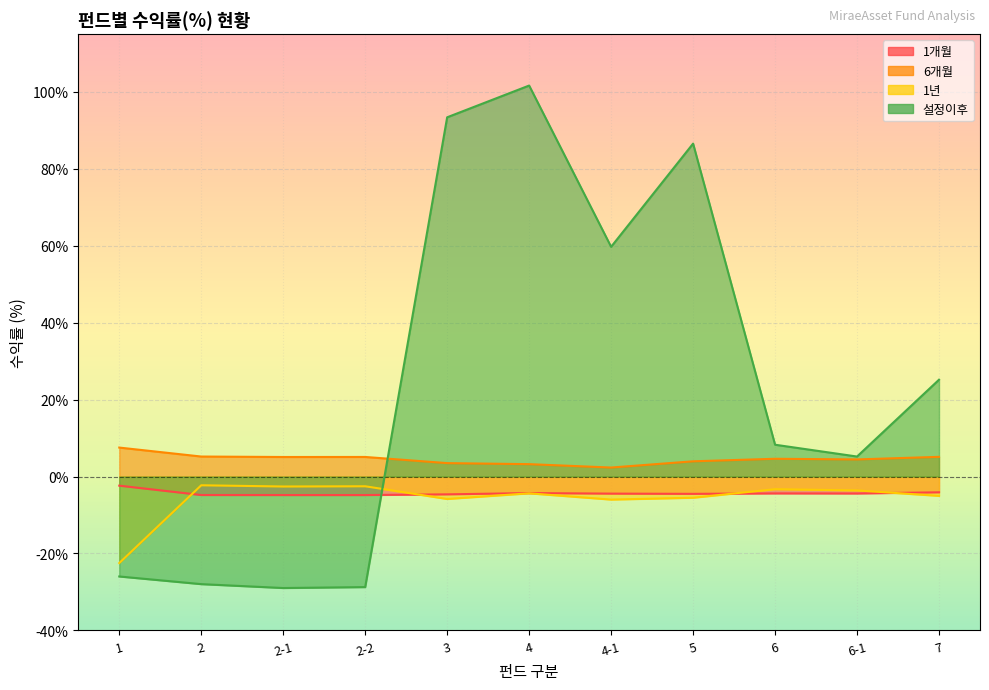

What is the sum of all 6개월 values?

50.1